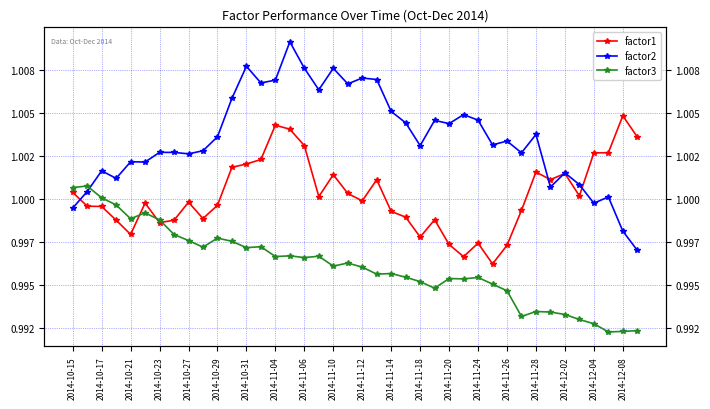

Does the chart display data point markers on the line(s)?

Yes